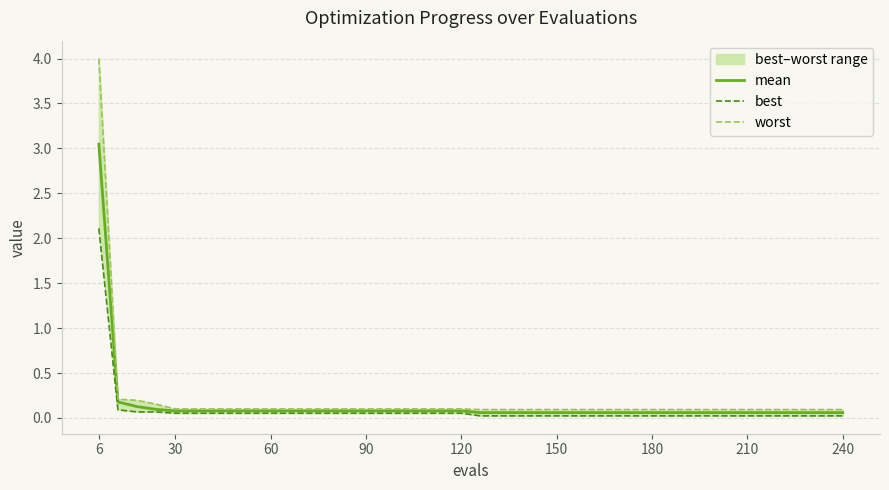

True or false: mean and best cross at least once.

False